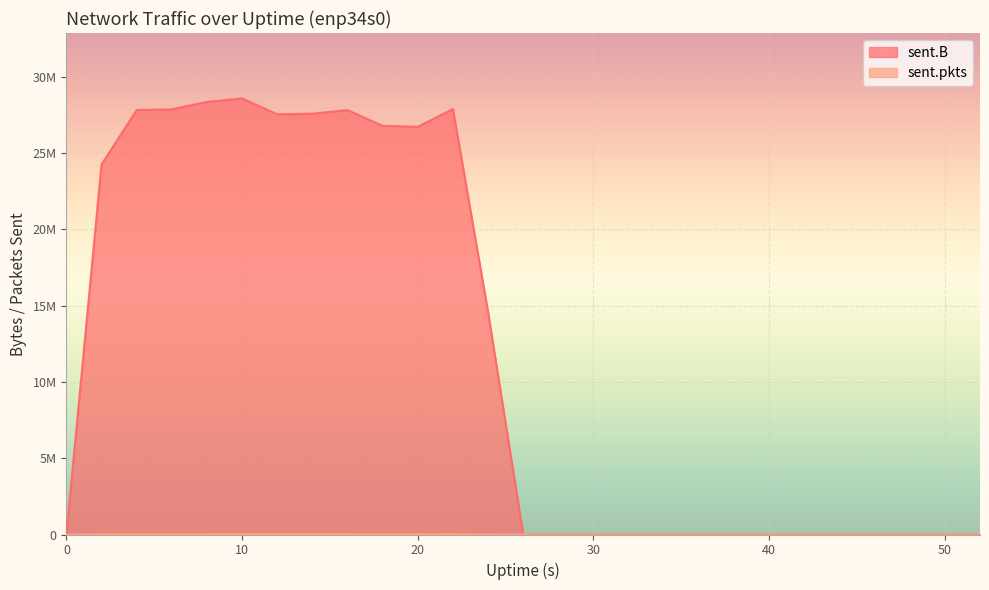

What is the difference between the maximum and minimum values in the sent.pkts series?

26300